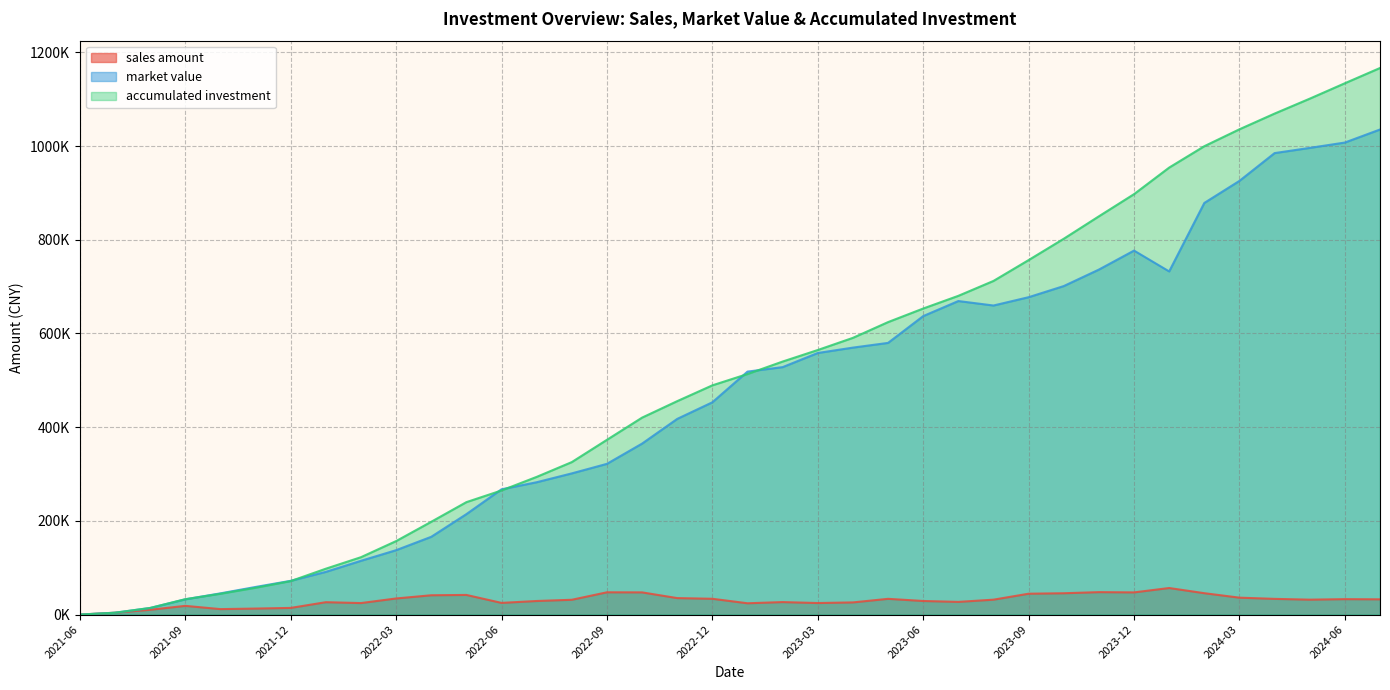

True or false: market value has a value of 518566.4 at 2023-01.

True